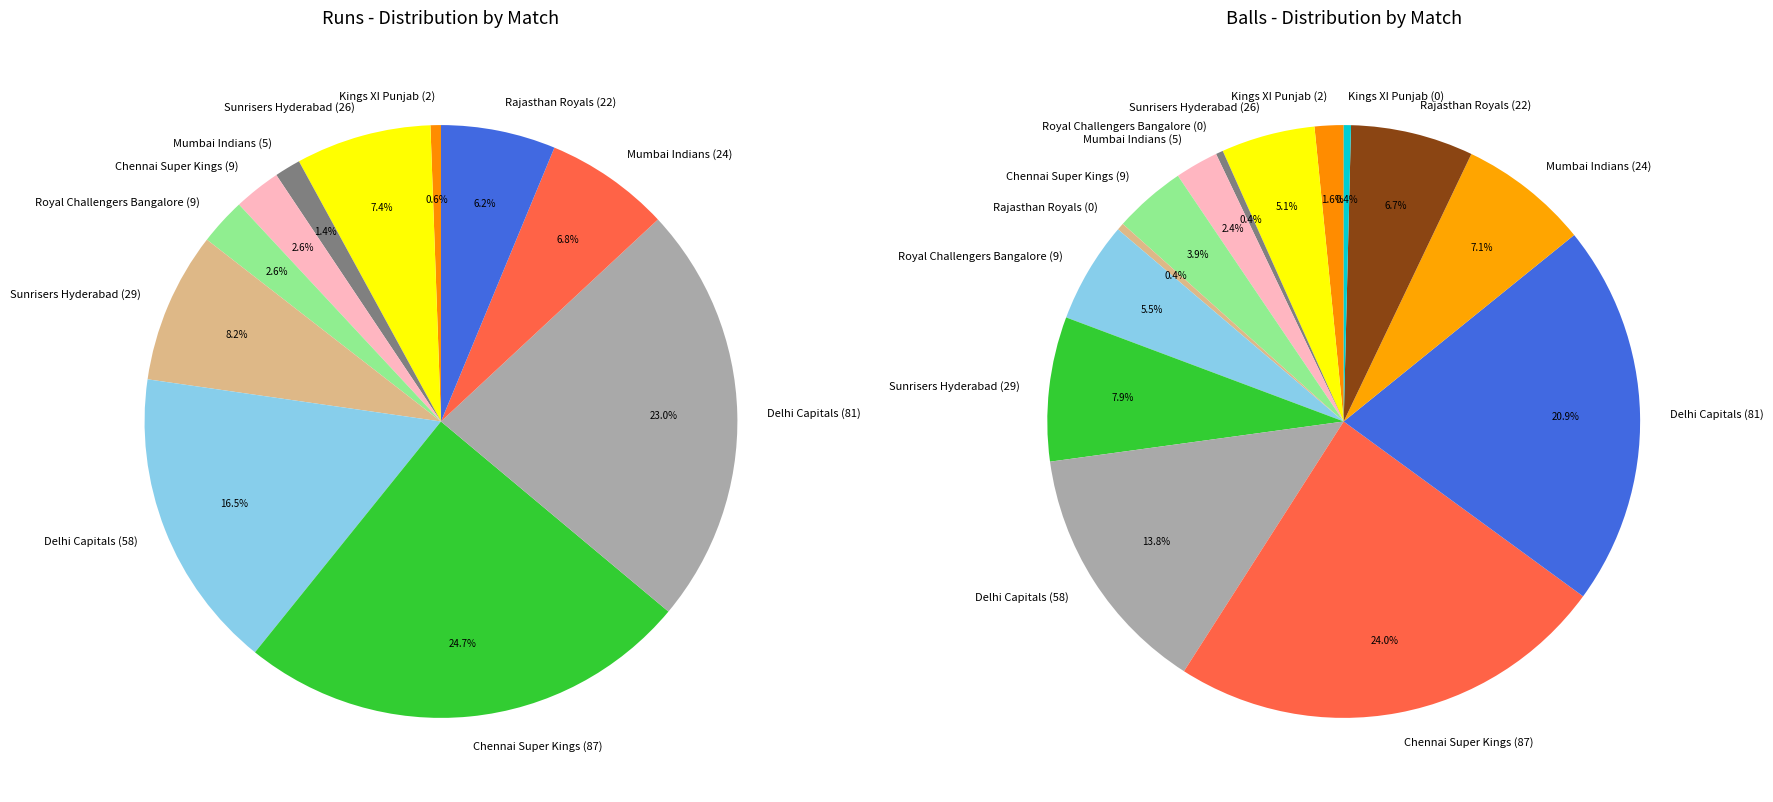

True or false: Delhi Capitals (58) accounts for 14% of the total.

True